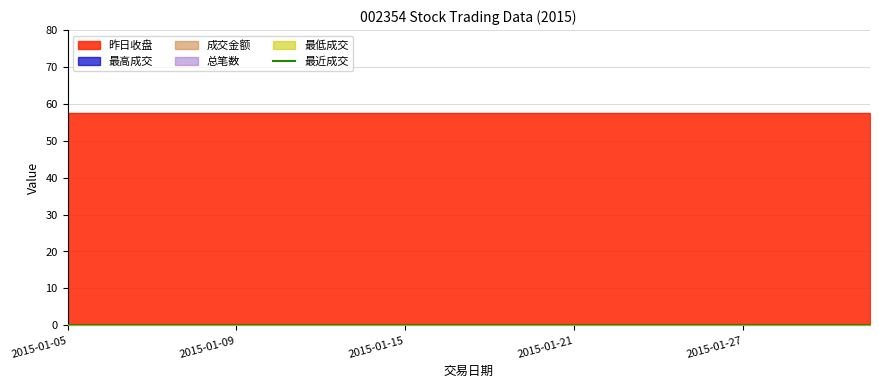

Which series has the widest spread of values?

최근성사